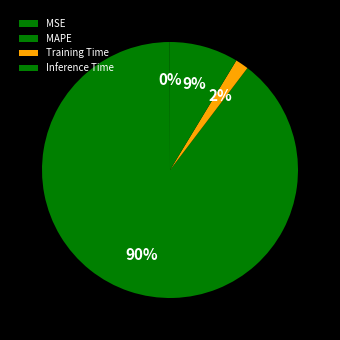

Which slice is the largest?

MAPE